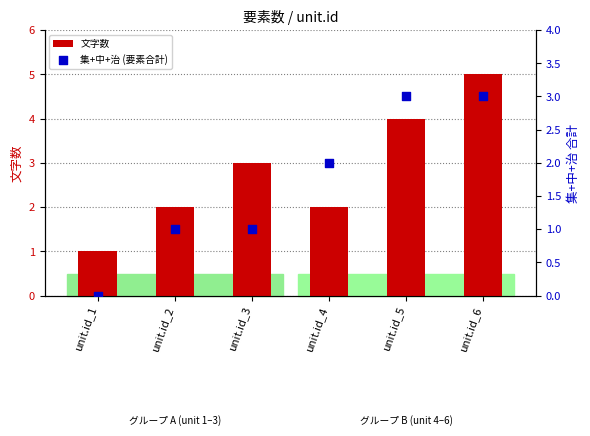

Which series has the widest spread of Y values?

文字数